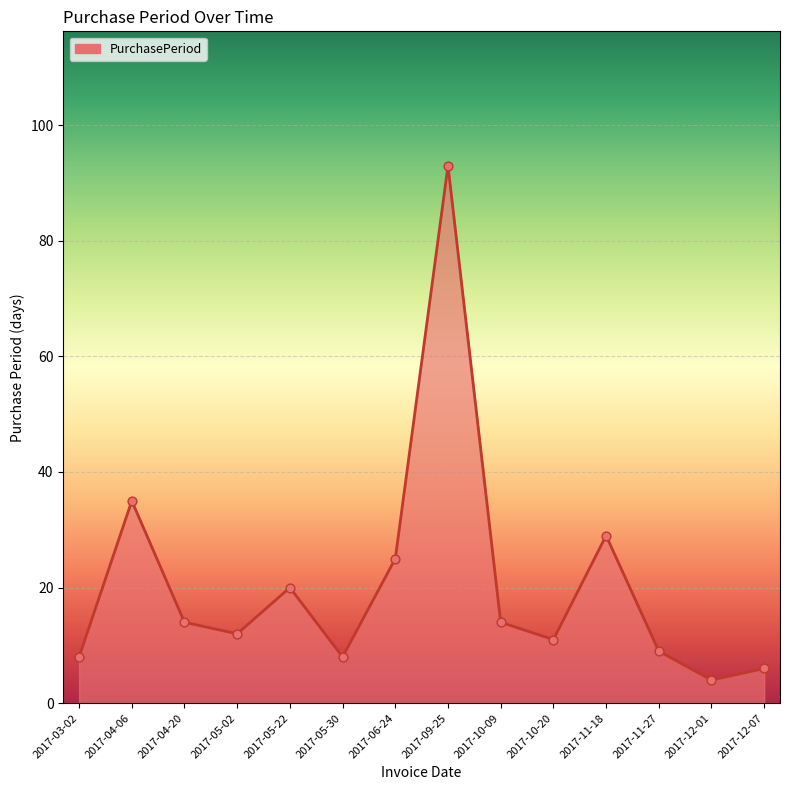

What is the change in value from 2017-11-18 to 2017-12-01?

-25